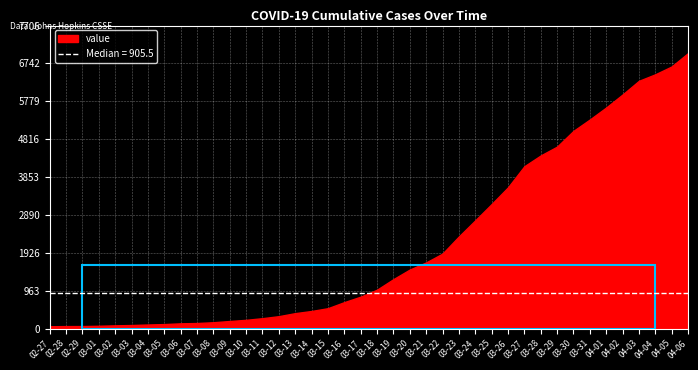

True or false: there are more than 1 points higher than both neighbors.

False